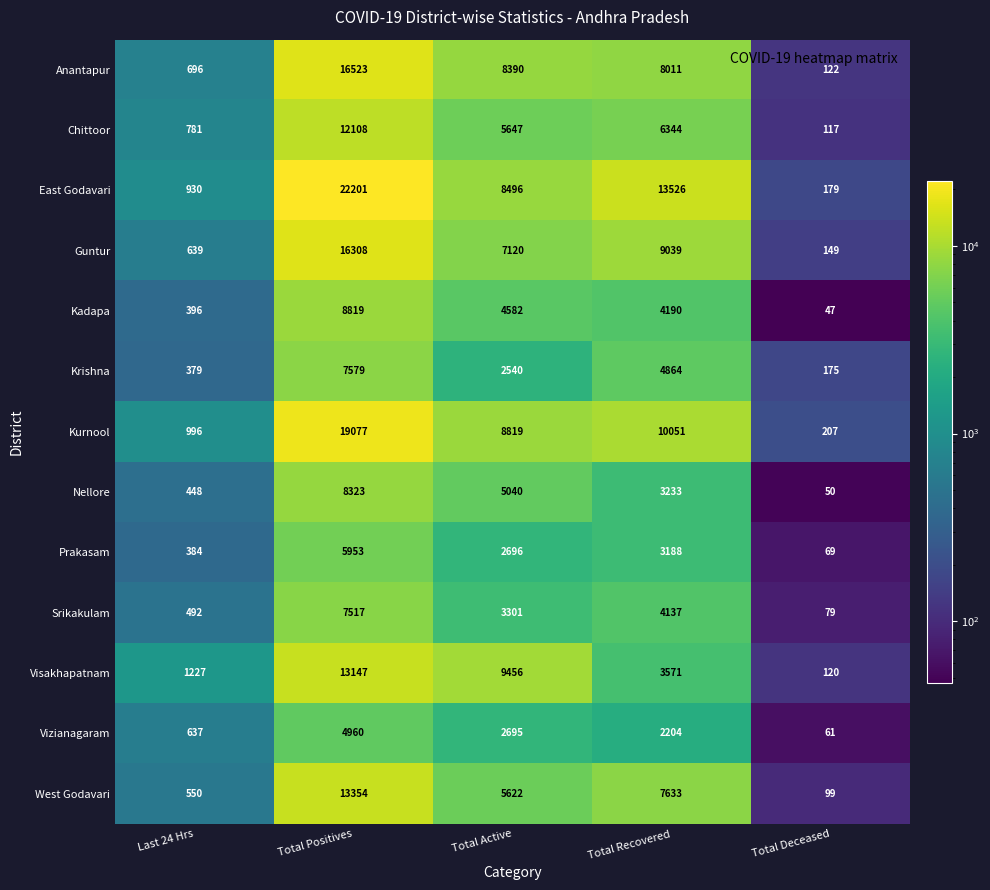

What is the difference between the maximum and minimum values in the Krishna series?

7404